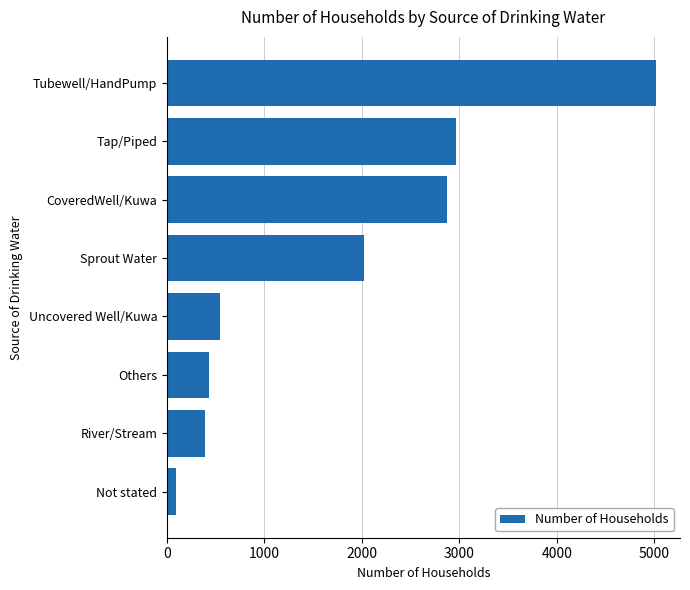

What is the smallest value displayed?

93